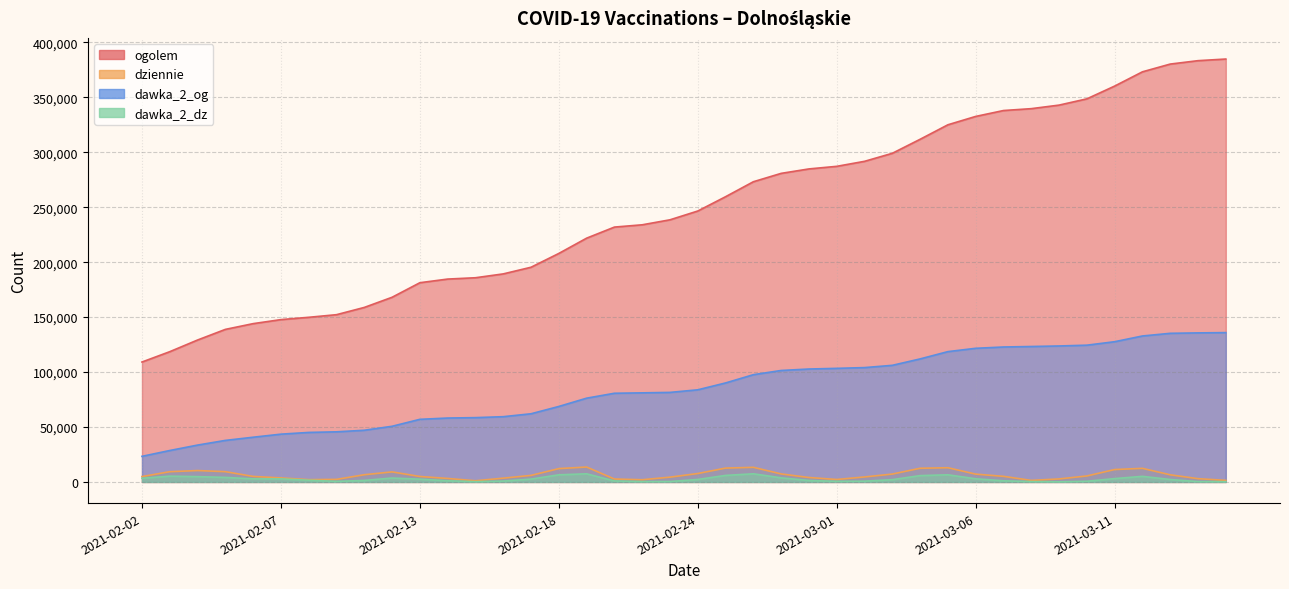

What is the difference between the maximum and minimum values in the dawka_2_dz series?

7310